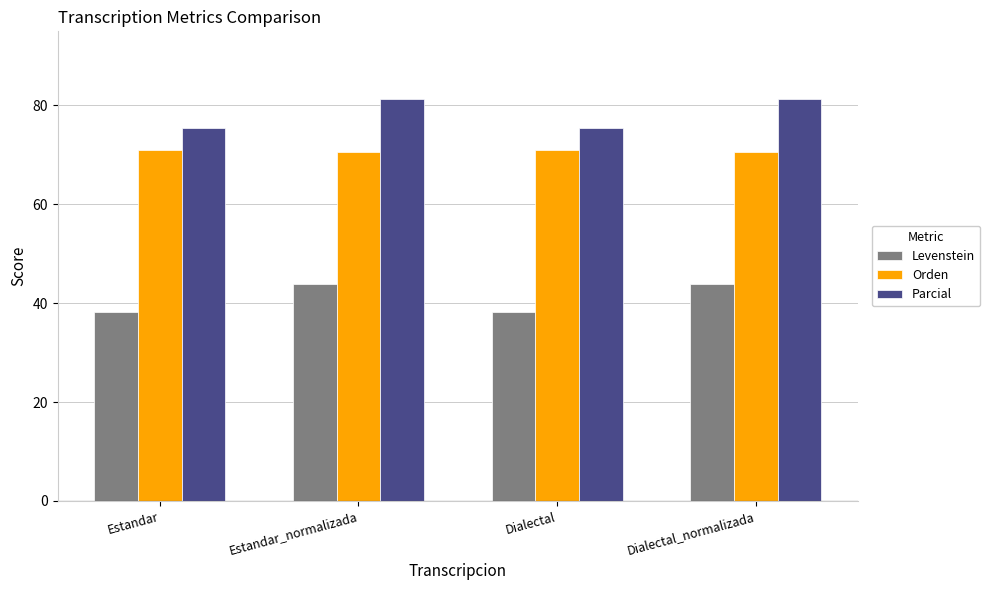

List the series in order of their overall mean, highest first.

Parcial, Orden, Levenstein